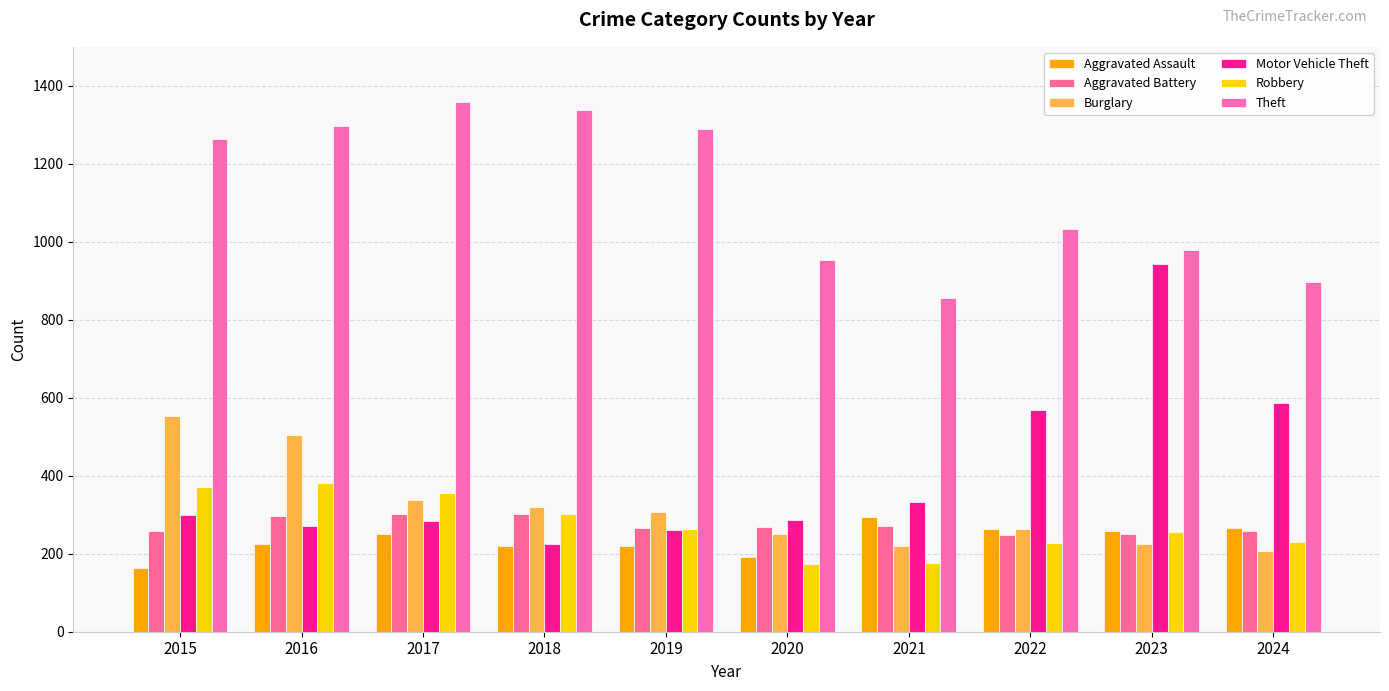

How many bars are there in each group?

6